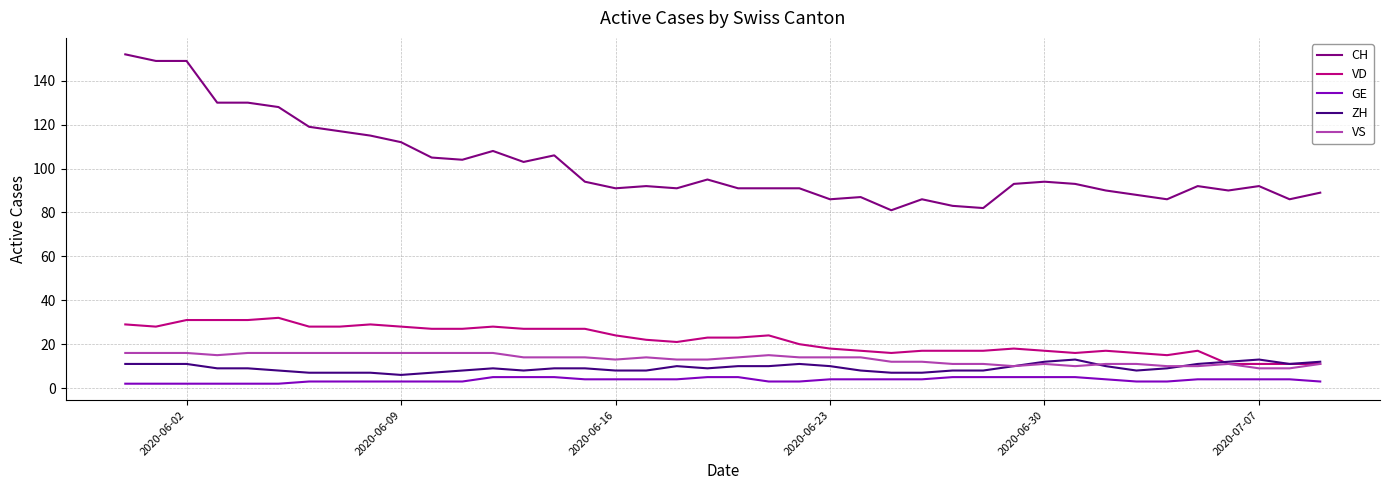

What is the highest value of the ZH series?

13